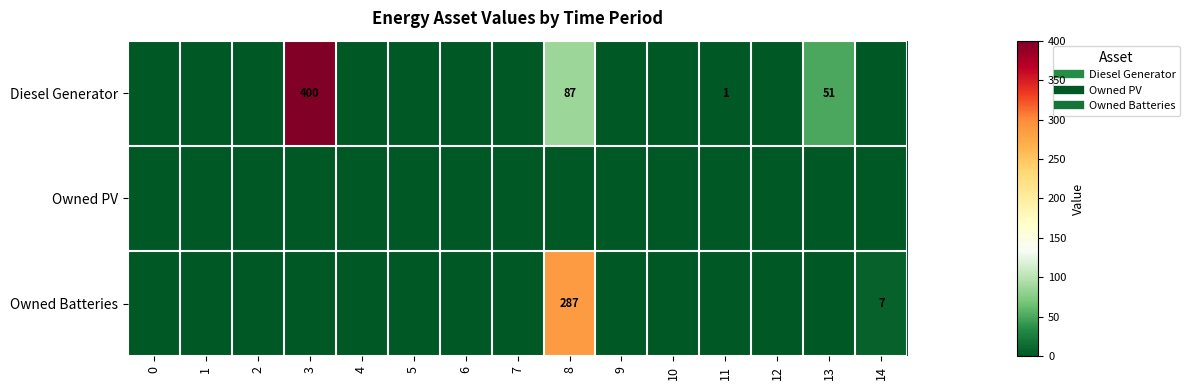

What is the average value of the Owned Batteries series?

20